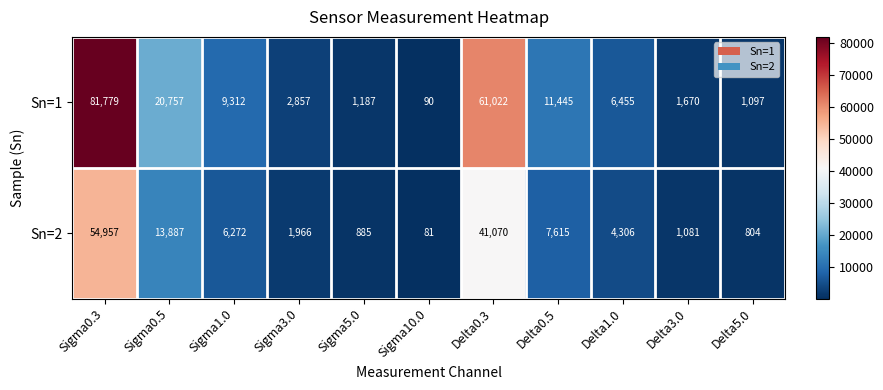

What is the minimum value shown in the chart?

81